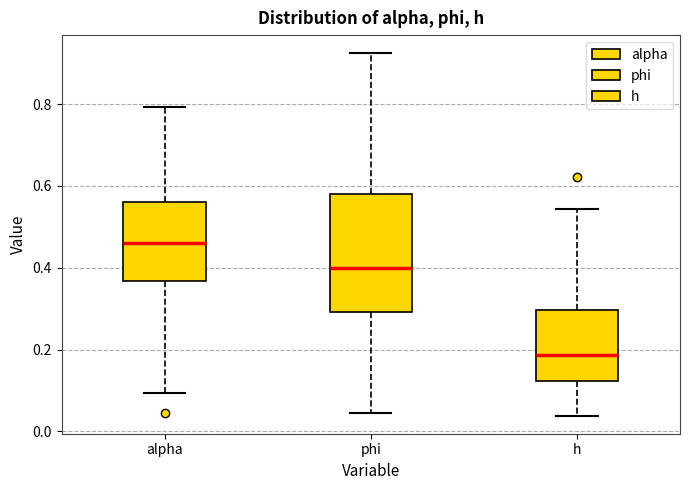

Which box is the tallest, from its lower edge to its upper edge?

phi